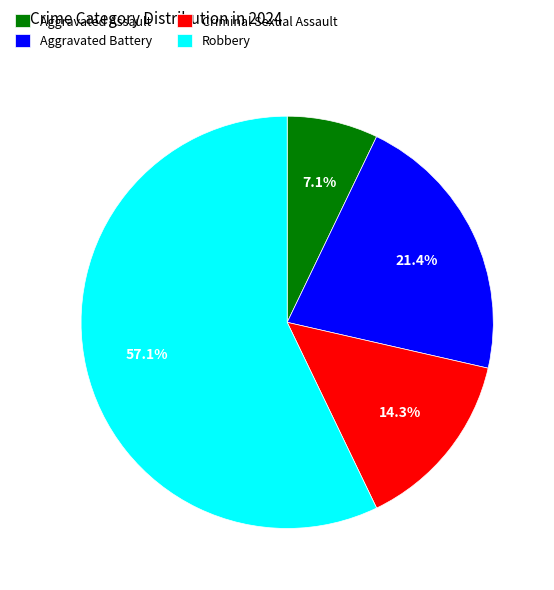

True or false: Aggravated Assault accounts for 7% of the total.

True